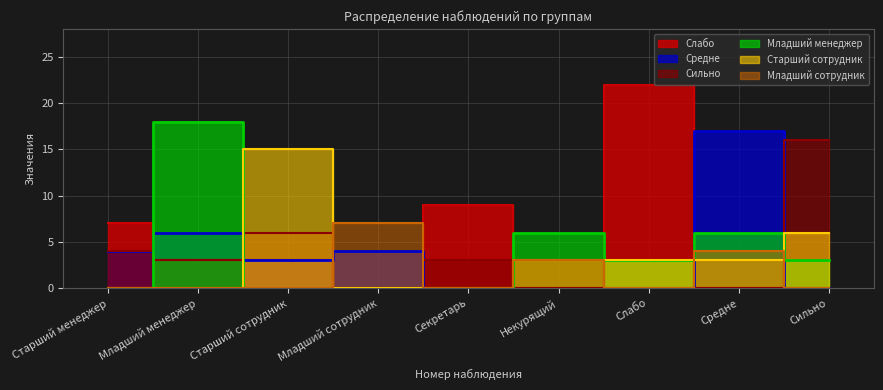

Where is the first local maximum for Средне?

Младший менеджер